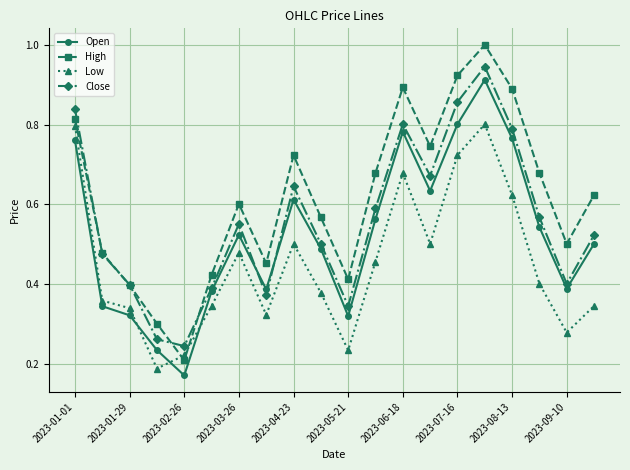

True or false: Low and Close cross at least once.

False